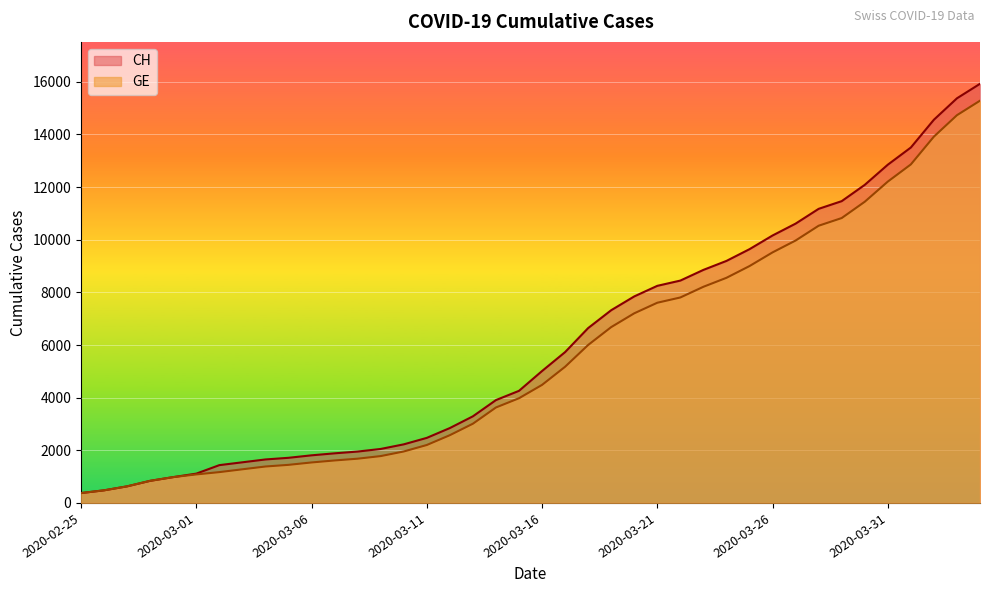

True or false: GE has a value of 8213 at 2020-03-23.

True